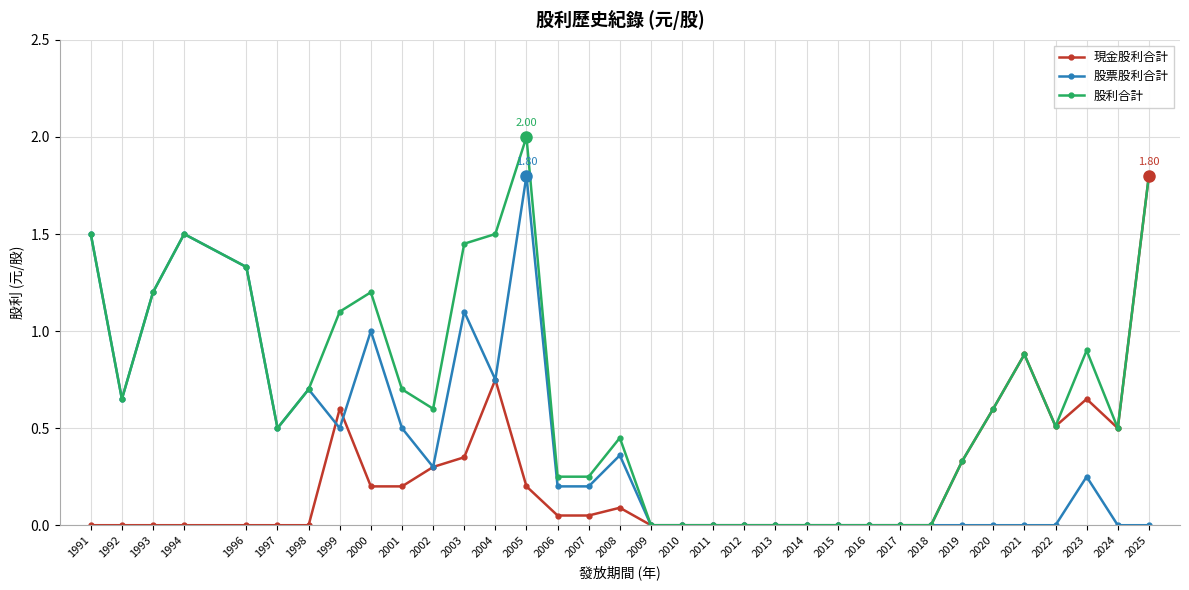

What are all the series names shown in the legend?

現金股利合計, 股票股利合計, 股利合計